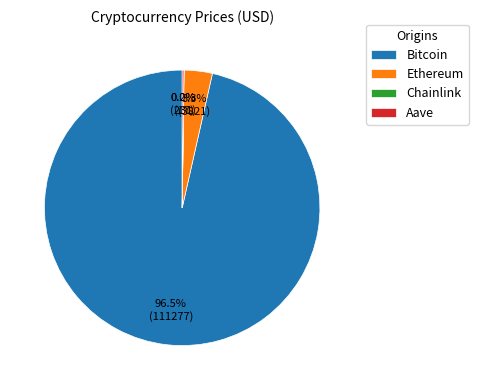

Do Ethereum and Bitcoin together represent more than half of the pie?

Yes